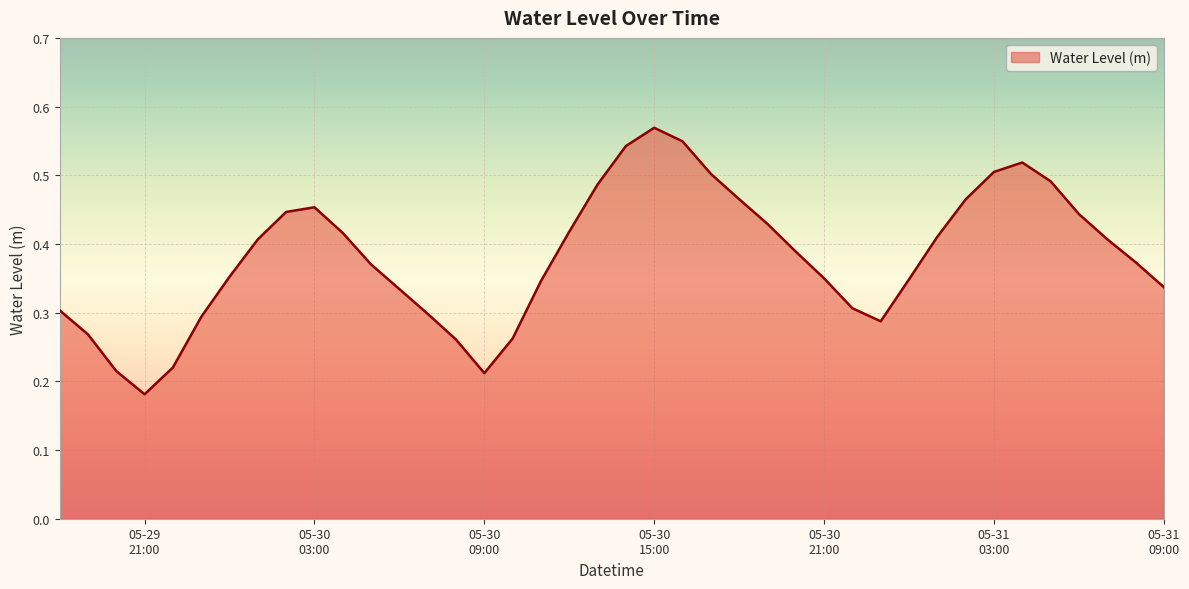

Count the values in the range 0 to 1.

40